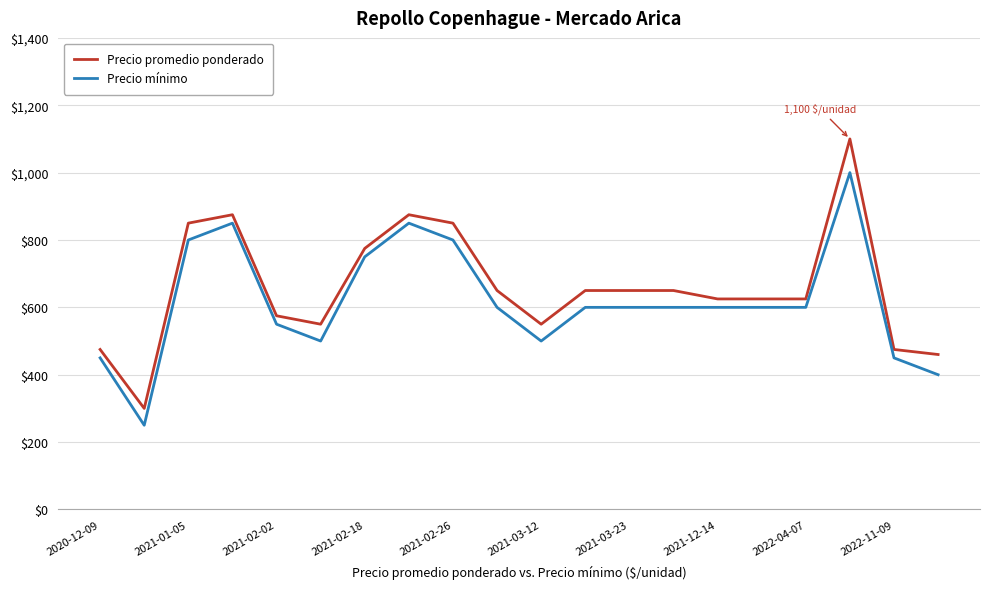

Rank the series by their maximum value, from highest to lowest.

Precio promedio ponderado, Precio mínimo